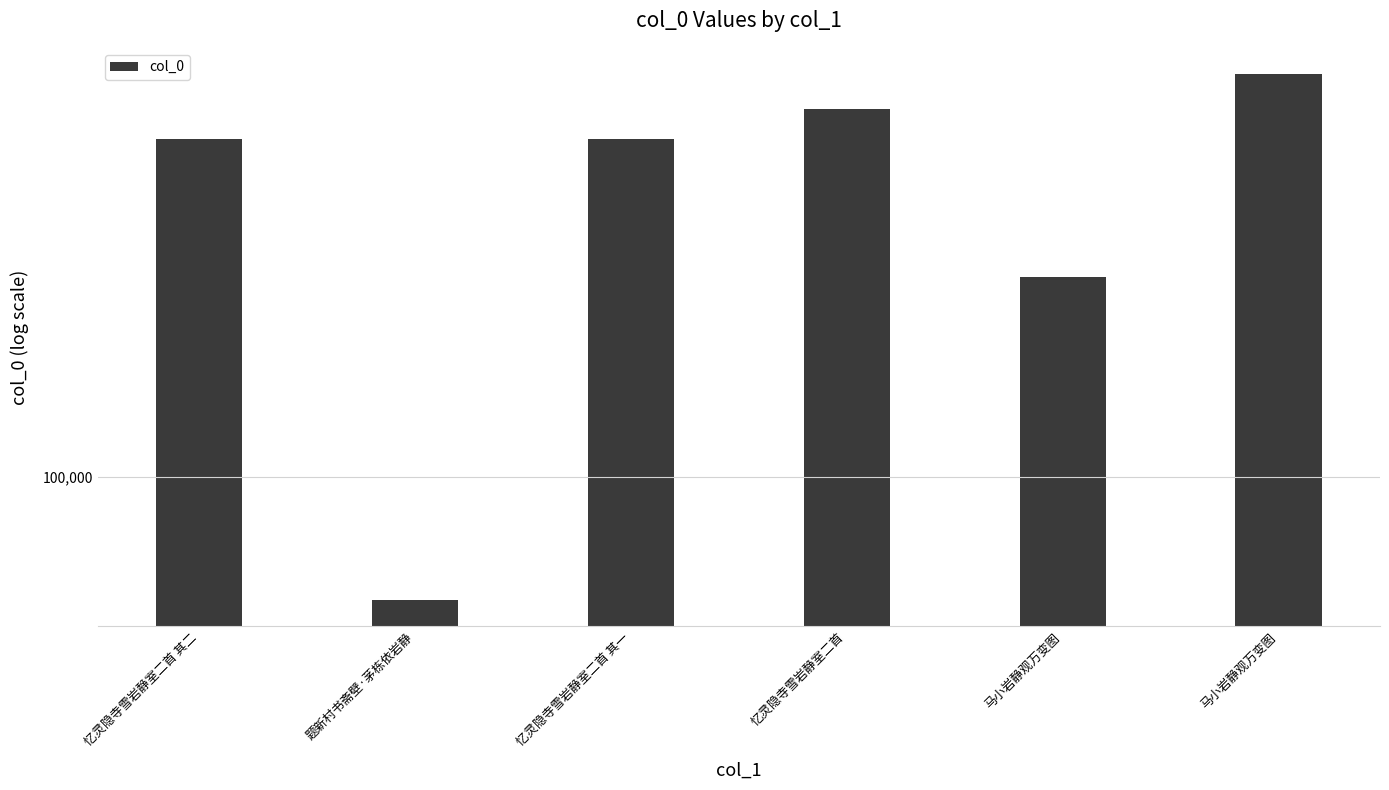

Count the number of values greater than 596854.

2